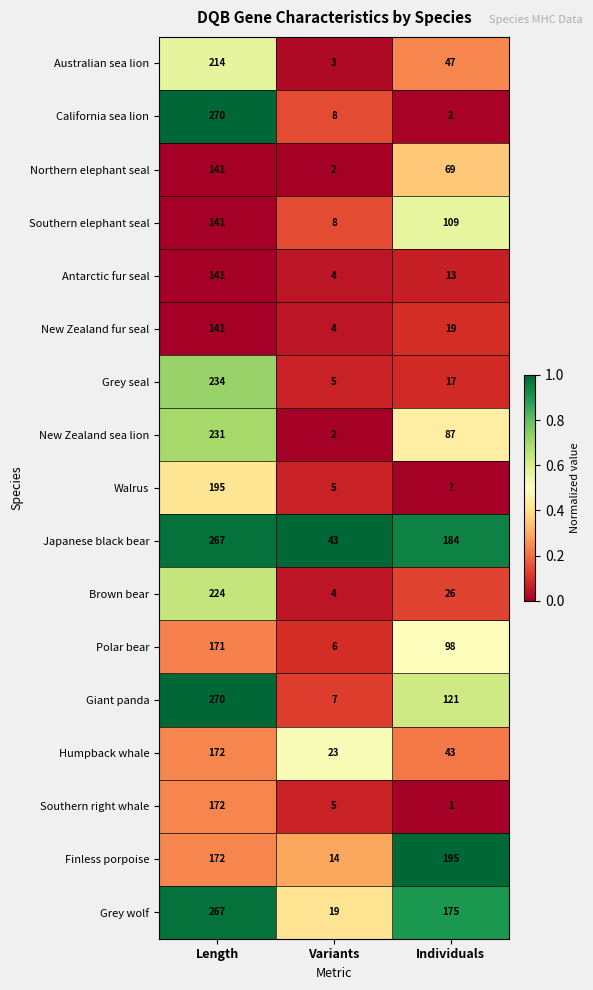

Is the value of Southern right whale at Length greater than the value of Northern elephant seal at Variants?

Yes